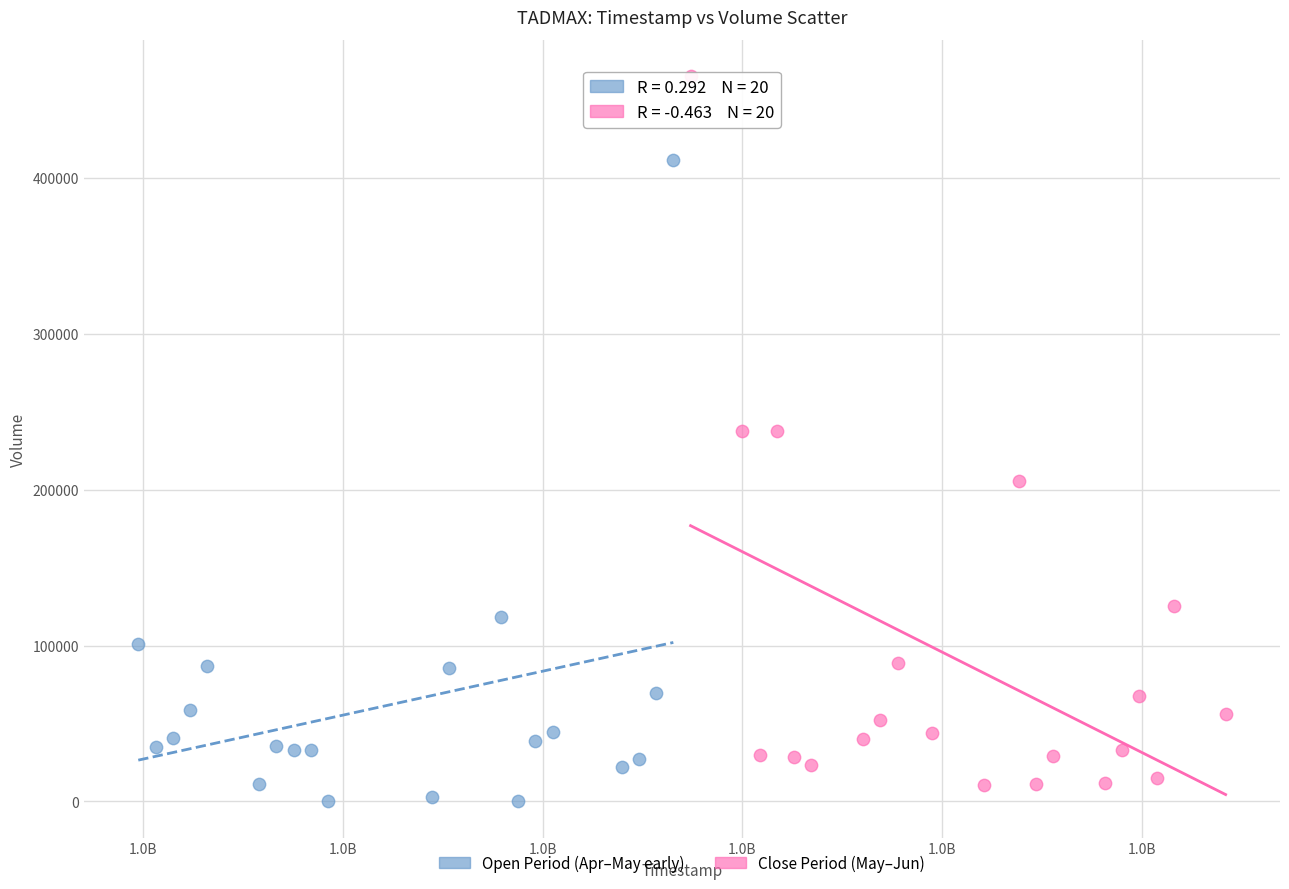

What are all the series names shown in the legend?

Open Period (Apr–May early), Close Period (May–Jun)